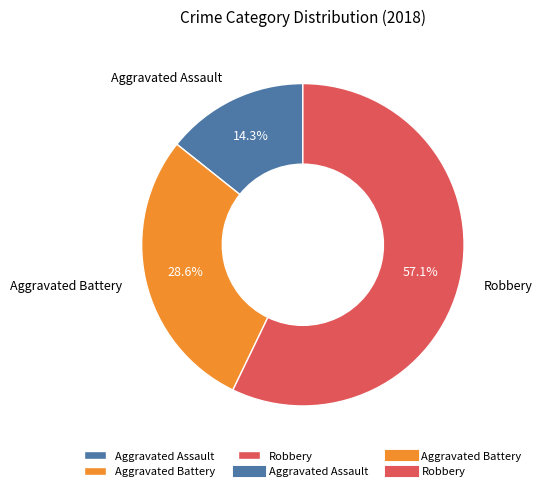

Which category has the smallest portion of the pie?

Aggravated Assault